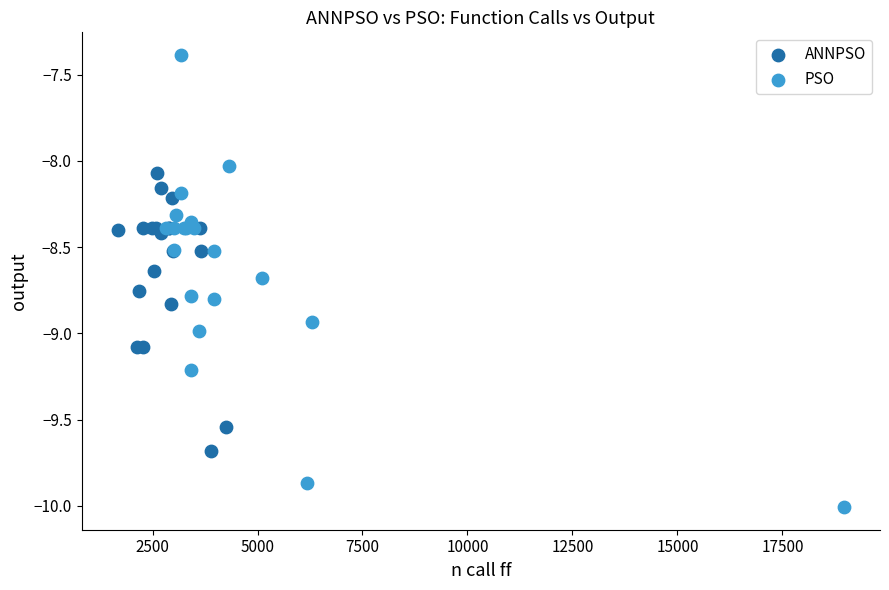

Which series reaches the minimum Y coordinate?

PSO